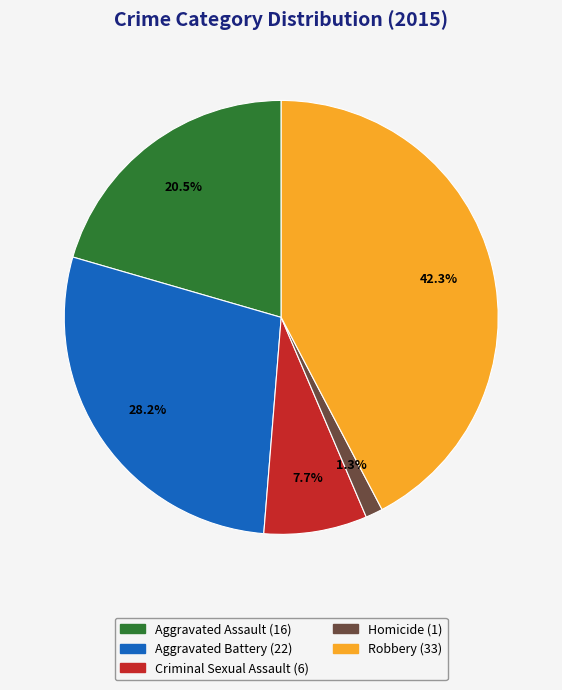

To the nearest percent, what is the difference between the largest and smallest slice percentages?

41%